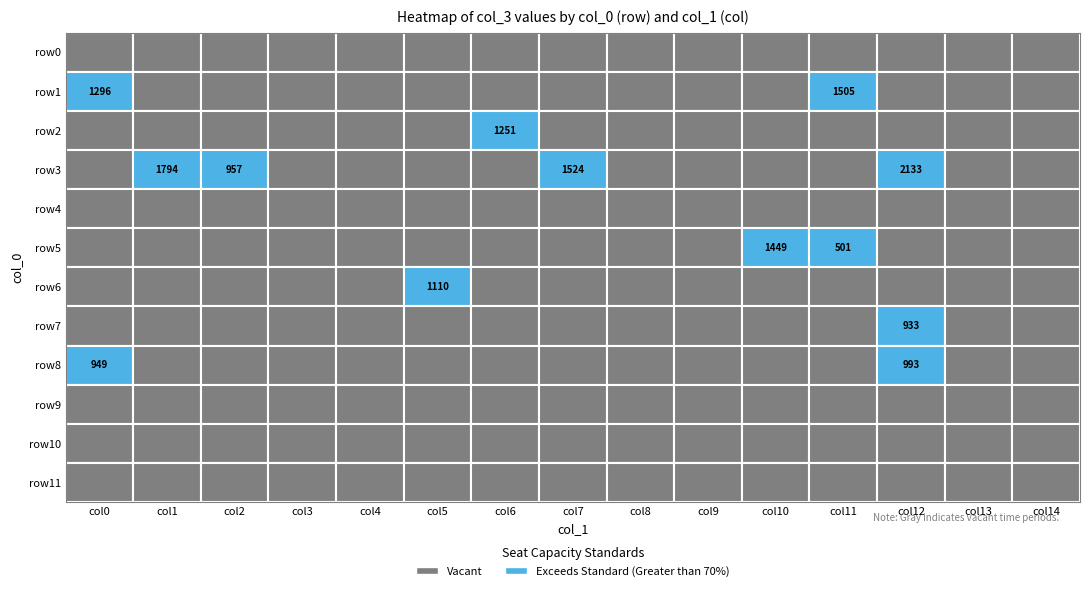

How many data points does each series have?

15